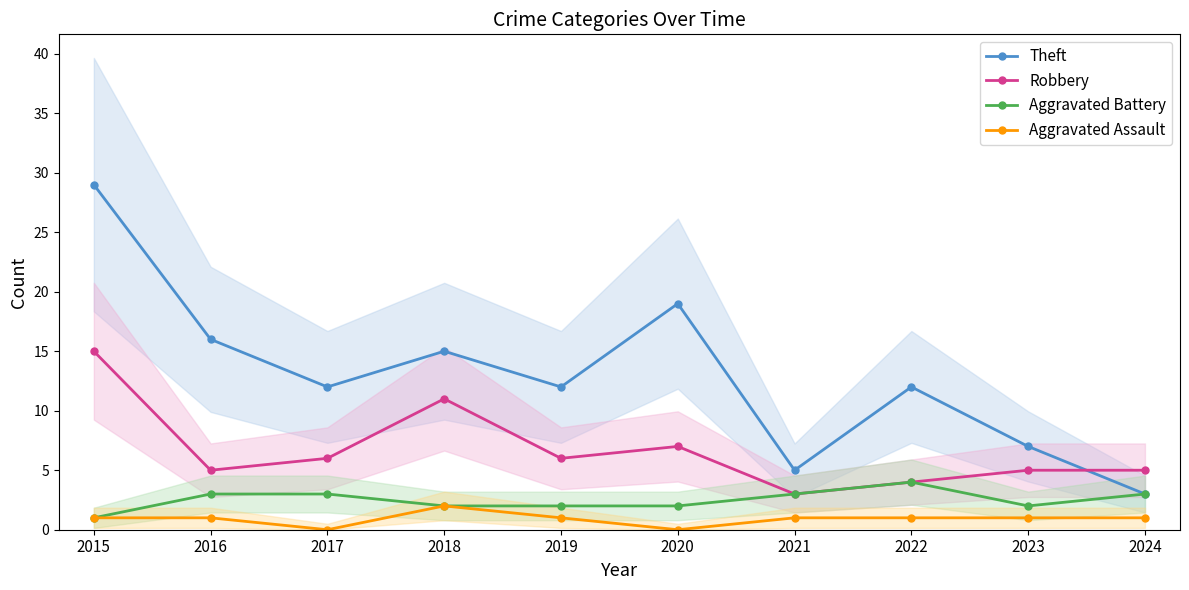

Rank the series at 2022 from highest to lowest value.

Theft, Robbery, Aggravated Battery, Aggravated Assault